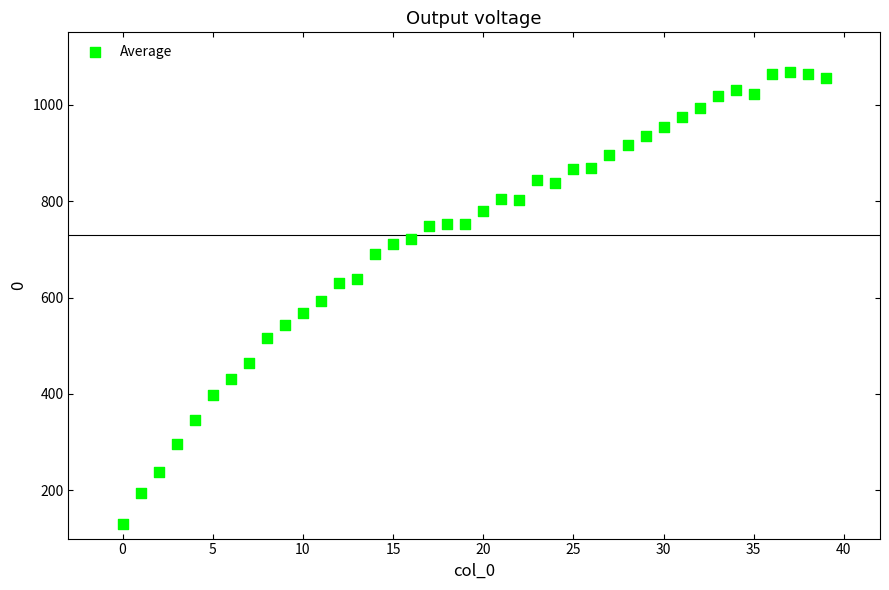

What is the range of Y values (max minus min)?

938